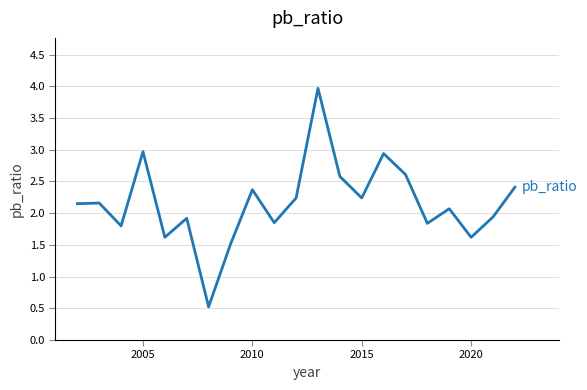

What is the greatest value displayed?

4.0